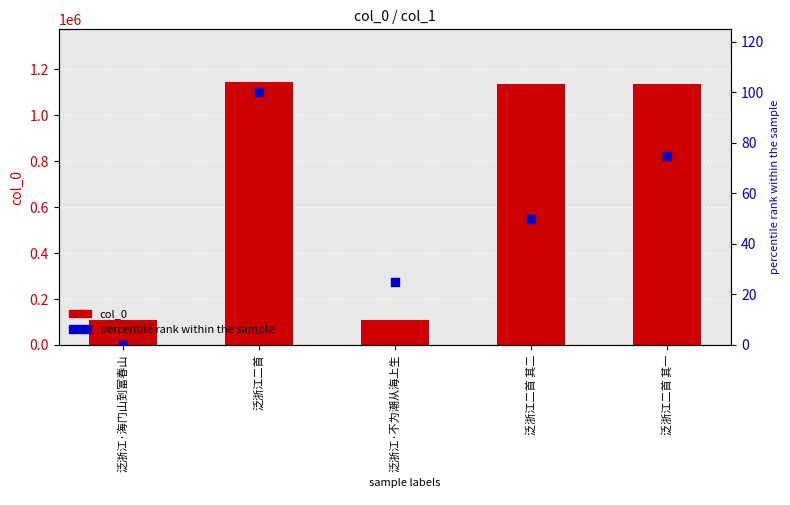

What are all the series names shown in the legend?

col_0, percentile rank within the sample